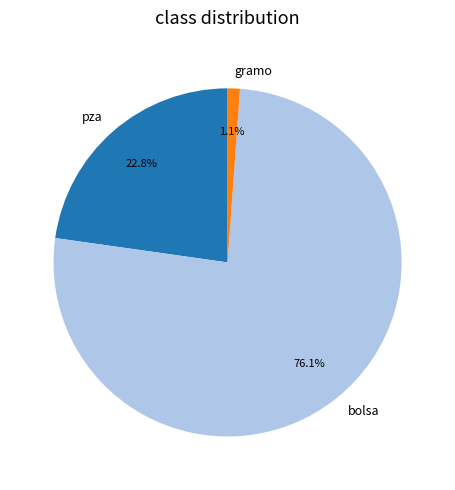

Is there any slice that represents more than half of the pie?

Yes